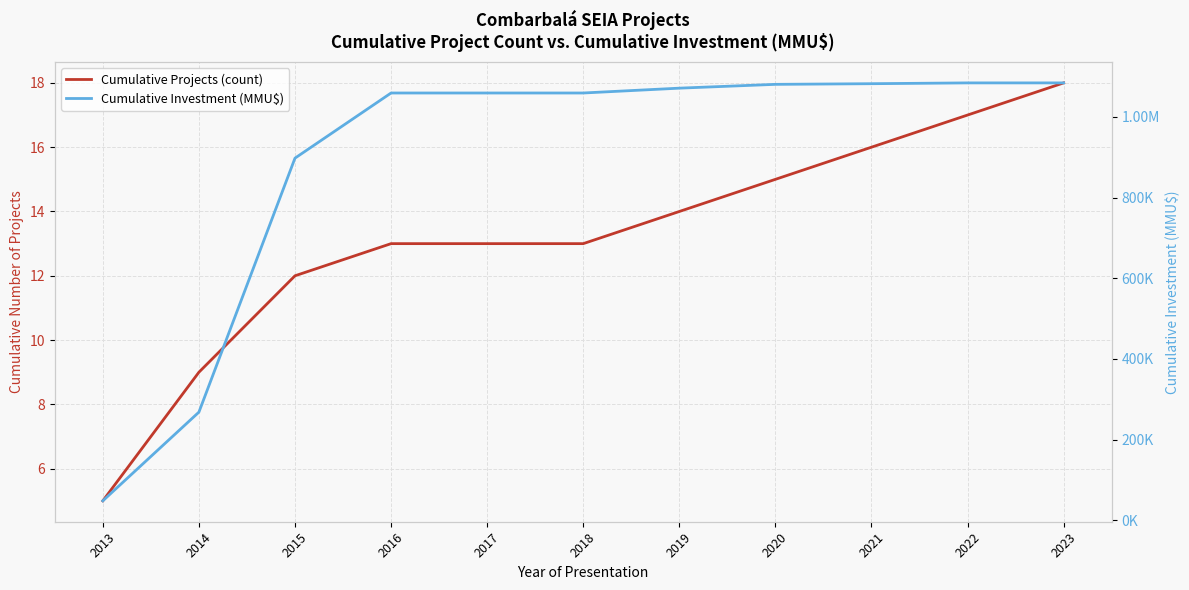

True or false: Cumulative Investment (MMU$) has more than 0 points higher than both neighbors.

False